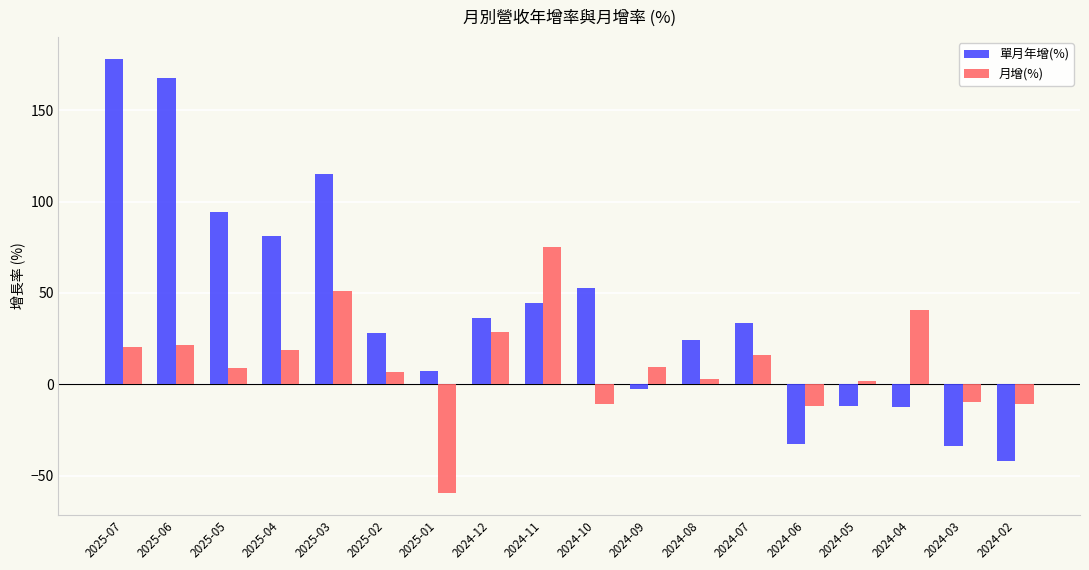

What is the difference between the maximum and minimum values in the 單月年增(%) series?

220.2